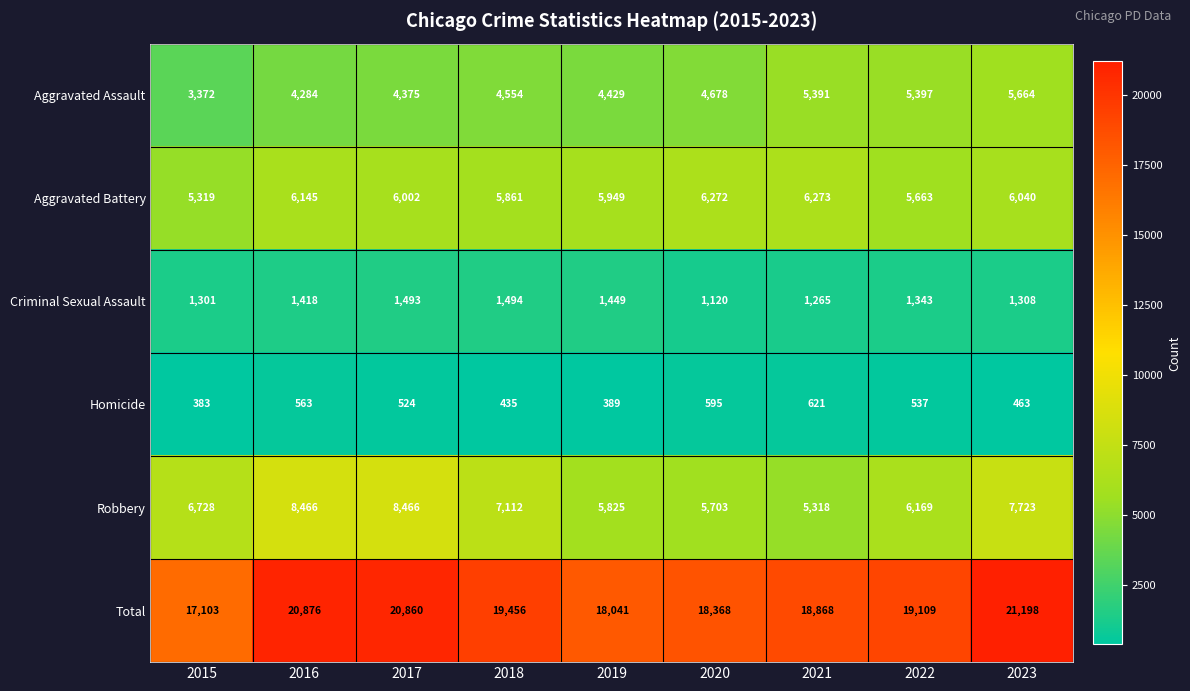

What is the difference between the maximum and second lowest values in the Aggravated Assault series?

1380